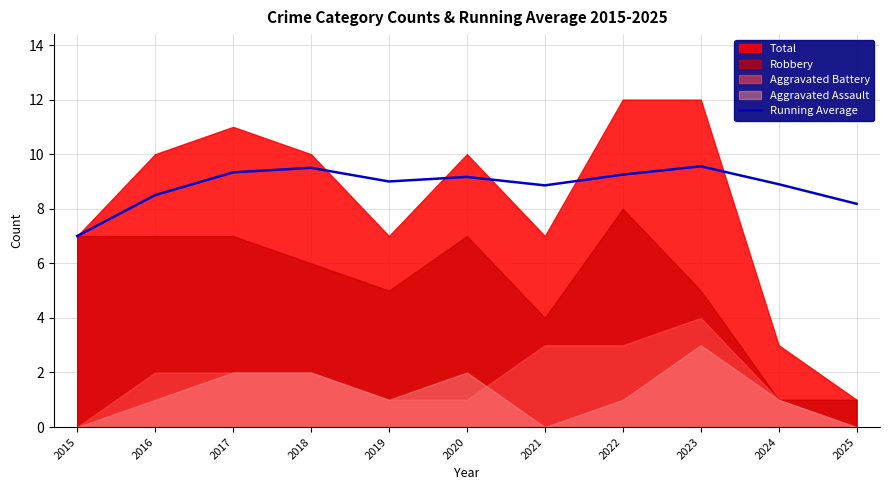

Does the chart have visible grid lines?

Yes